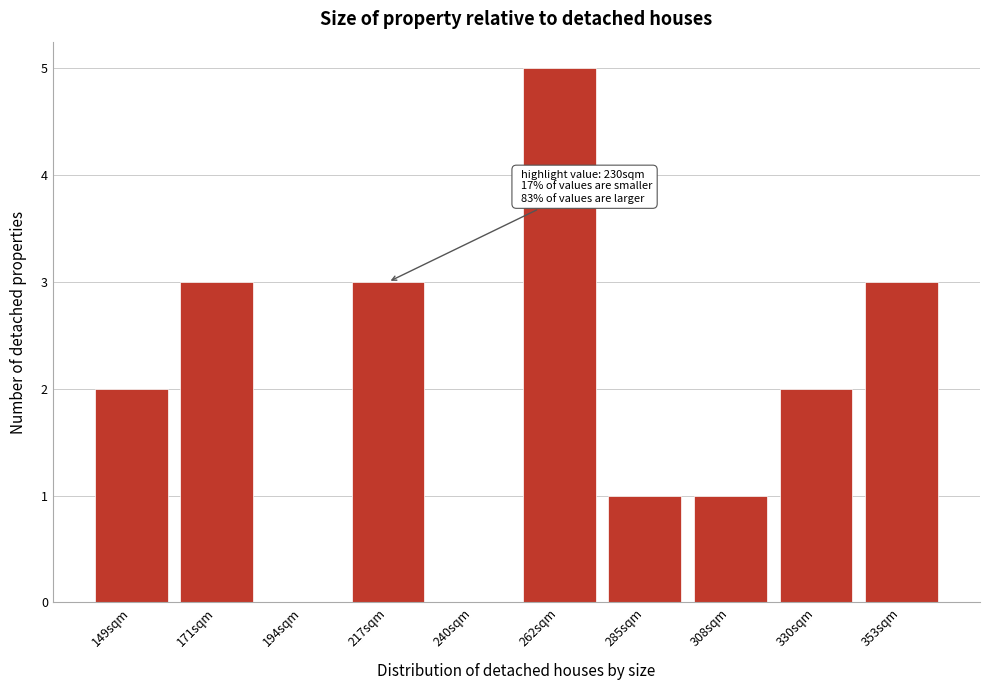

Reading left to right, what are all the values shown in this chart?

149sqm=2	171sqm=3	194sqm=0	217sqm=3	240sqm=0	262sqm=5	285sqm=1	308sqm=1	330sqm=2	353sqm=3